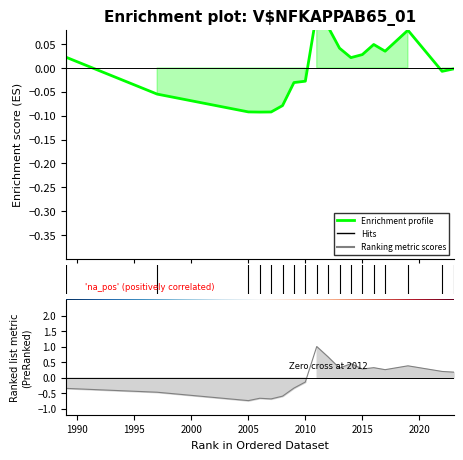

What is the spread (max minus min) of values at 2006?

0.6